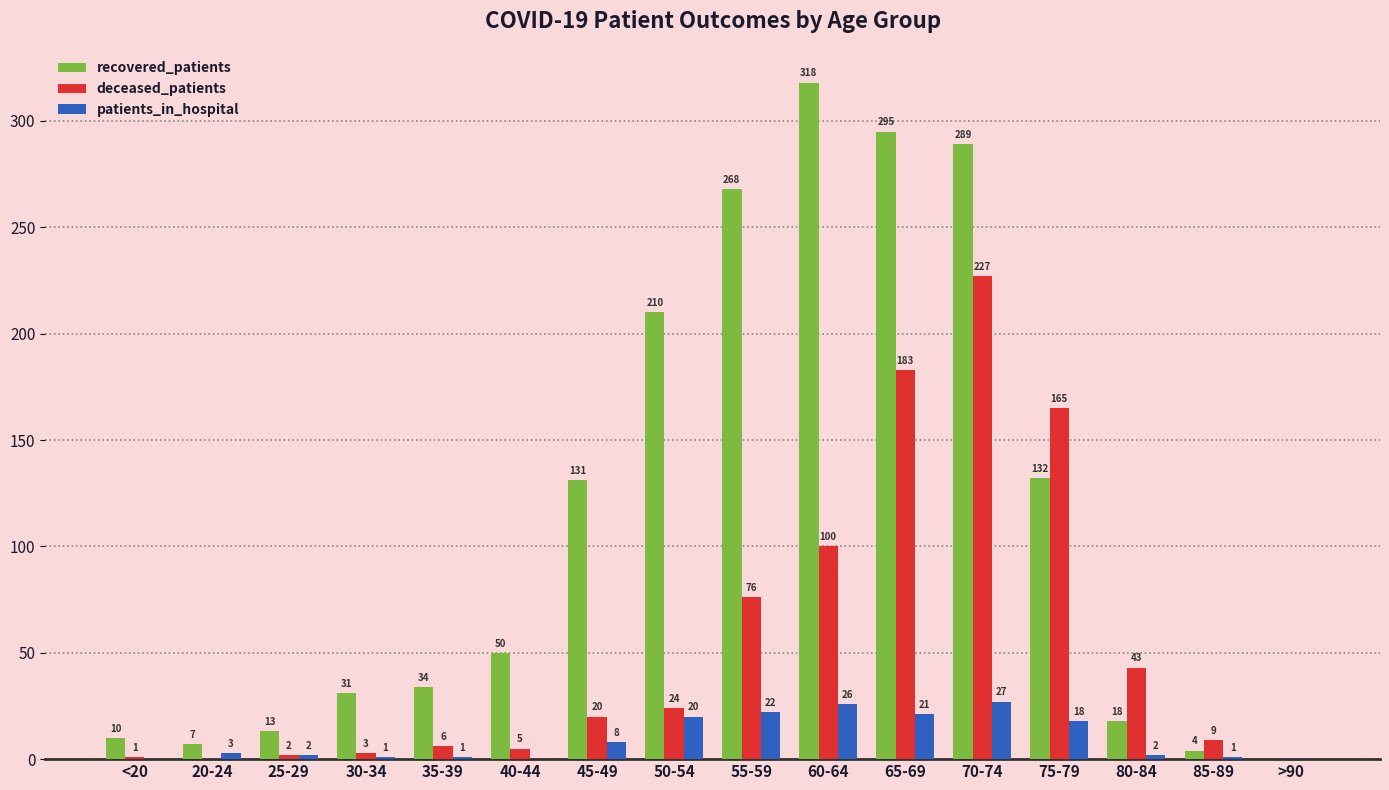

Are the bars horizontal?

No